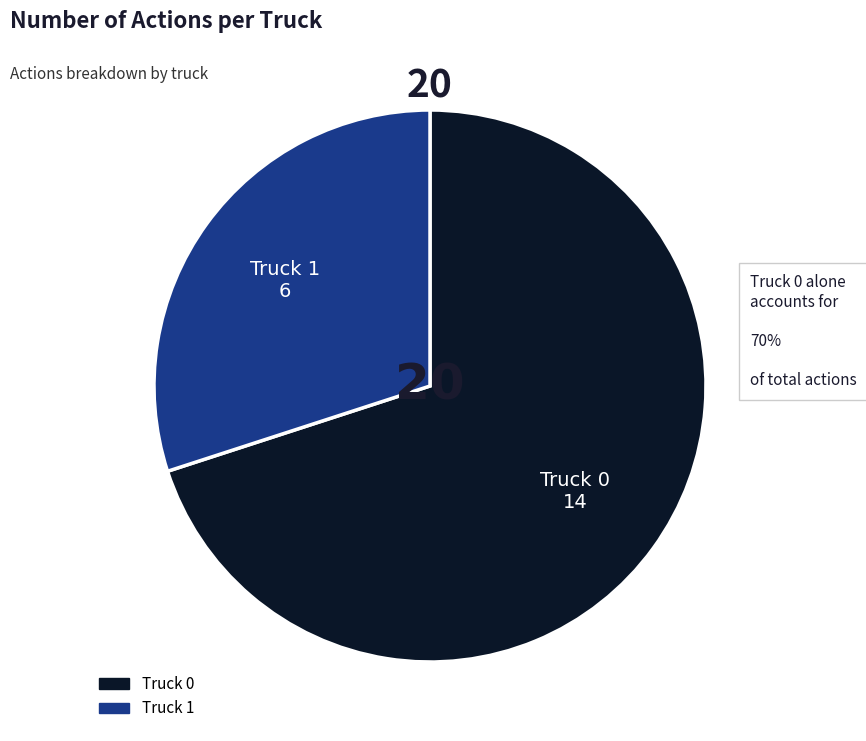

Is Truck 0 the majority of the pie?

Yes